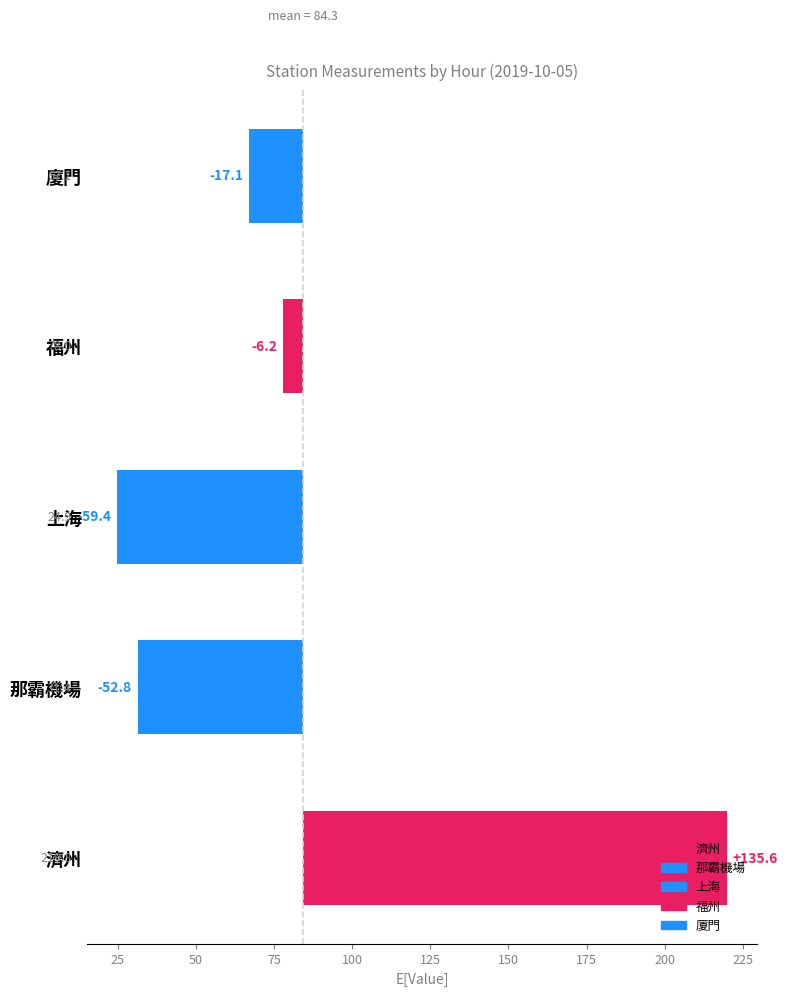

Where is 福州 nearest to the value 179?

2019-10-05-00